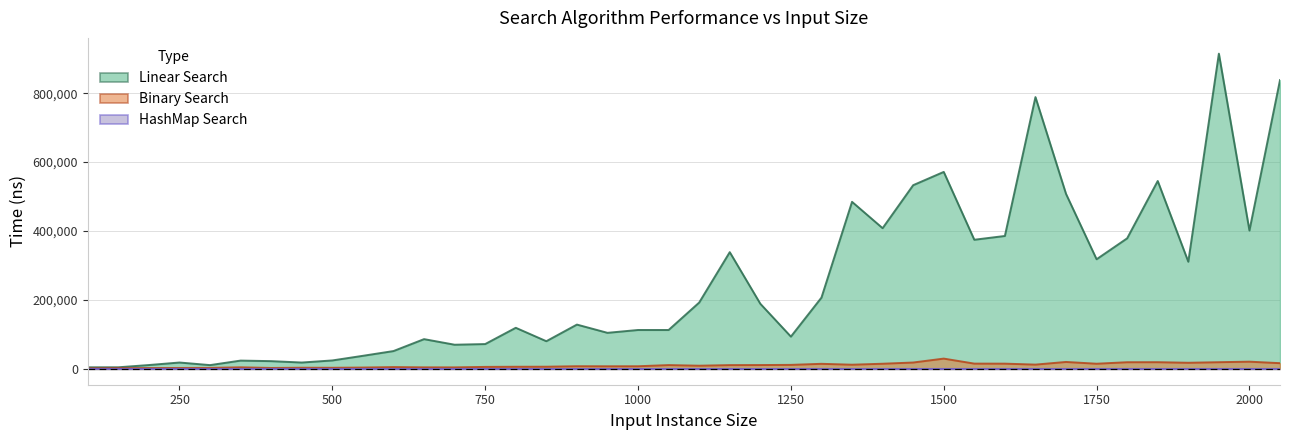

How many interior local valleys does the HashMap Search series have?

11